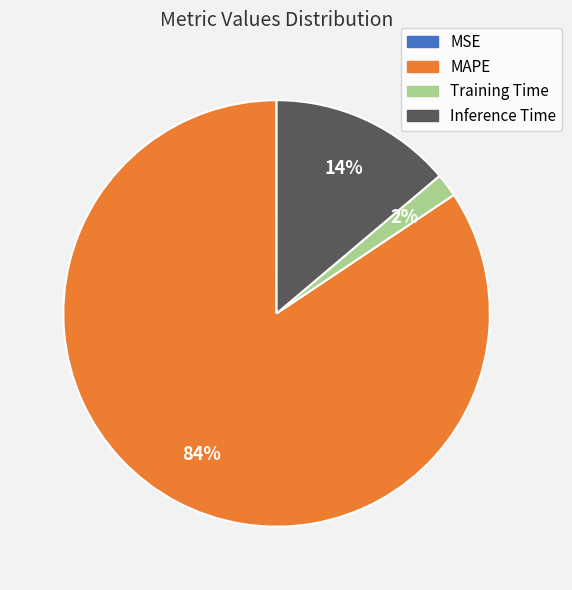

To the nearest percent, what is the average slice percentage?

25%